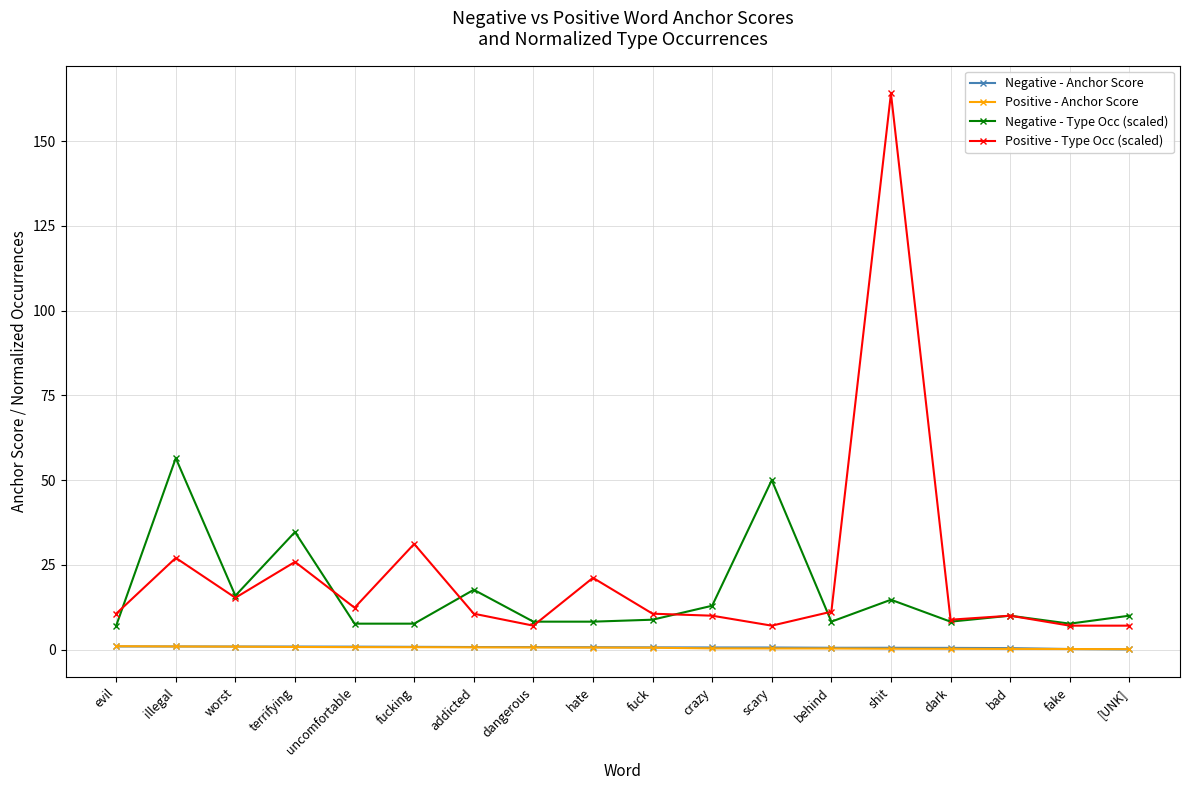

Between uncomfortable and dark, which series saw the biggest shift?

Positive - Type Occ (scaled)